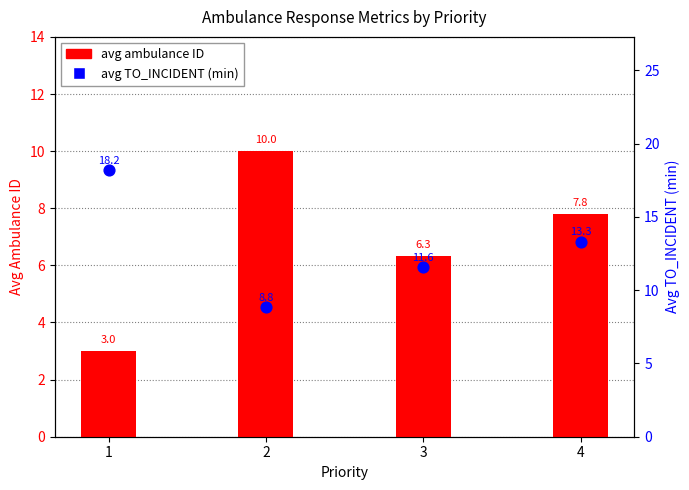

At how many categories does at least one series exceed 11?

3